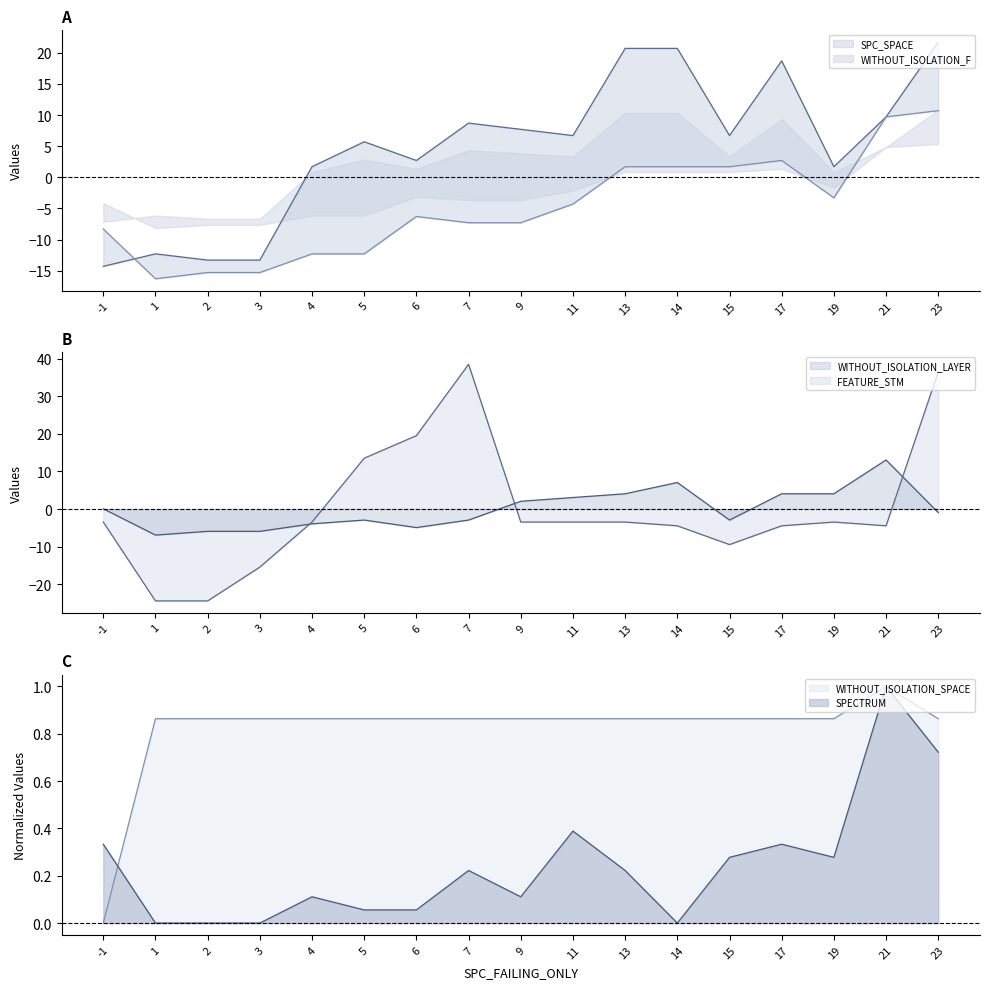

True or false: WITHOUT_ISOLATION_LAYER has more than 1 points higher than both neighbors.

True